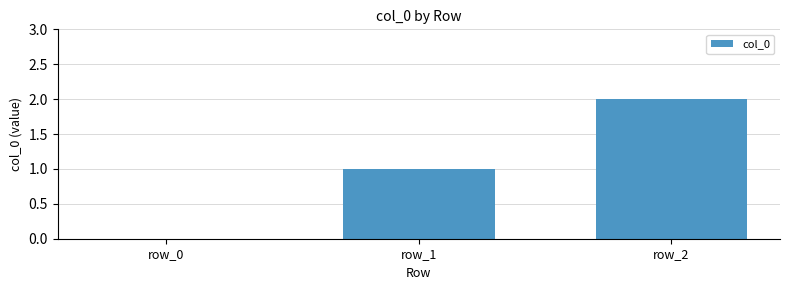

Between row_1 and row_0, which is larger?

row_1